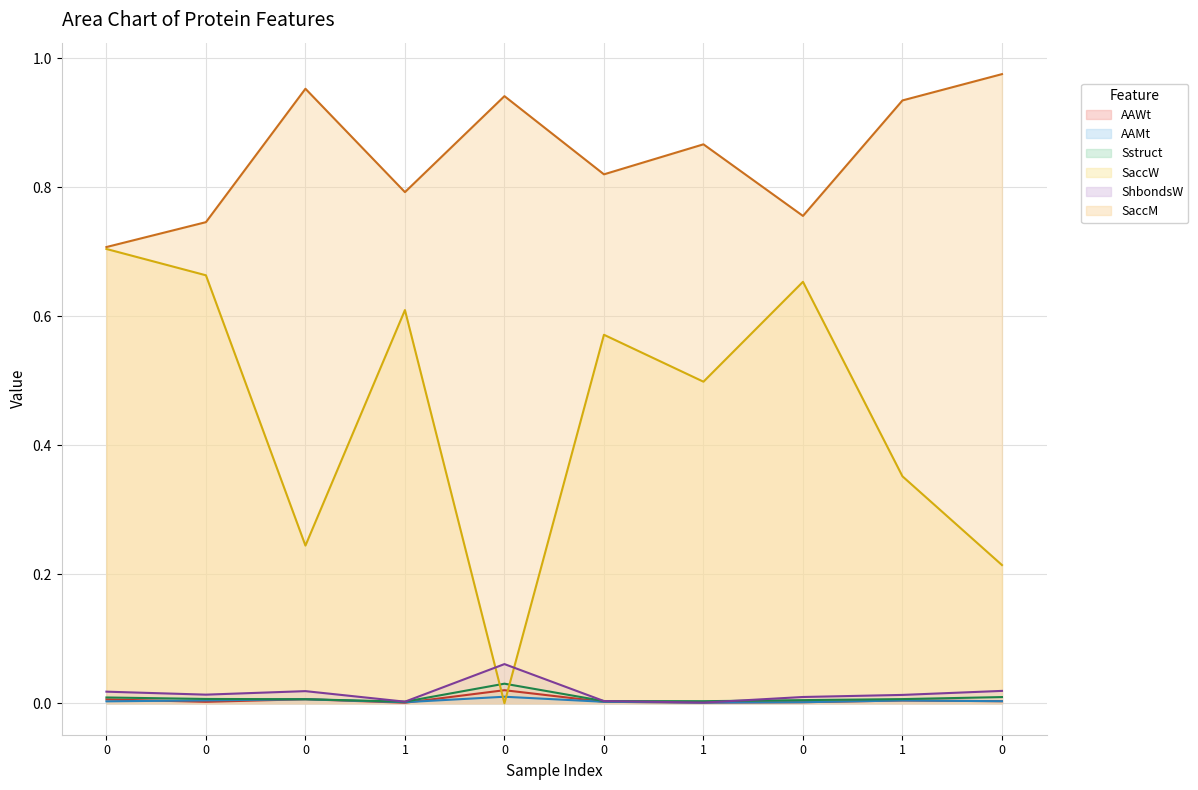

How many series are shown in this chart?

6